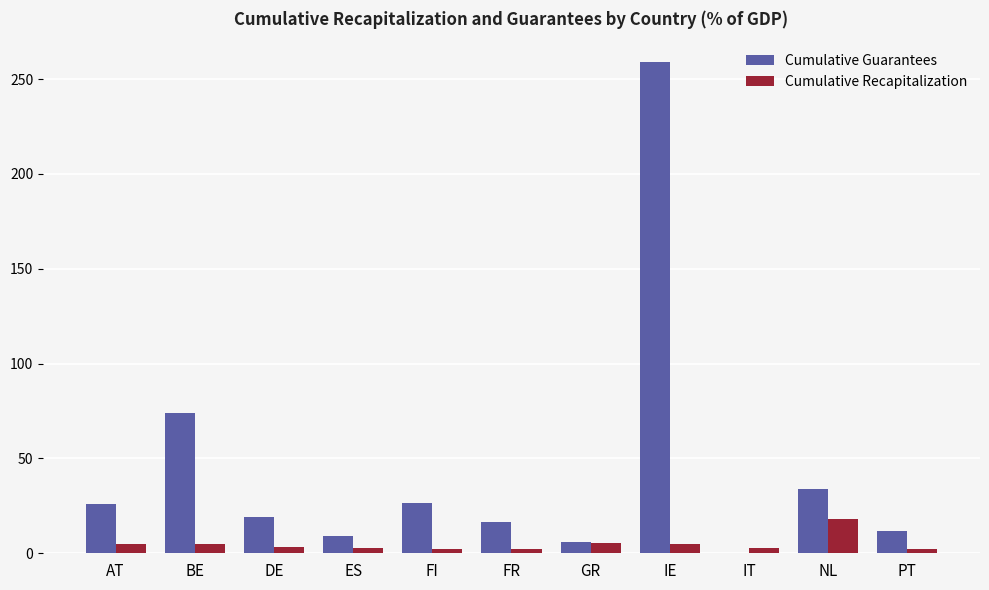

The Cumulative Recapitalization series shows 18.0 at NL. True or false?

True